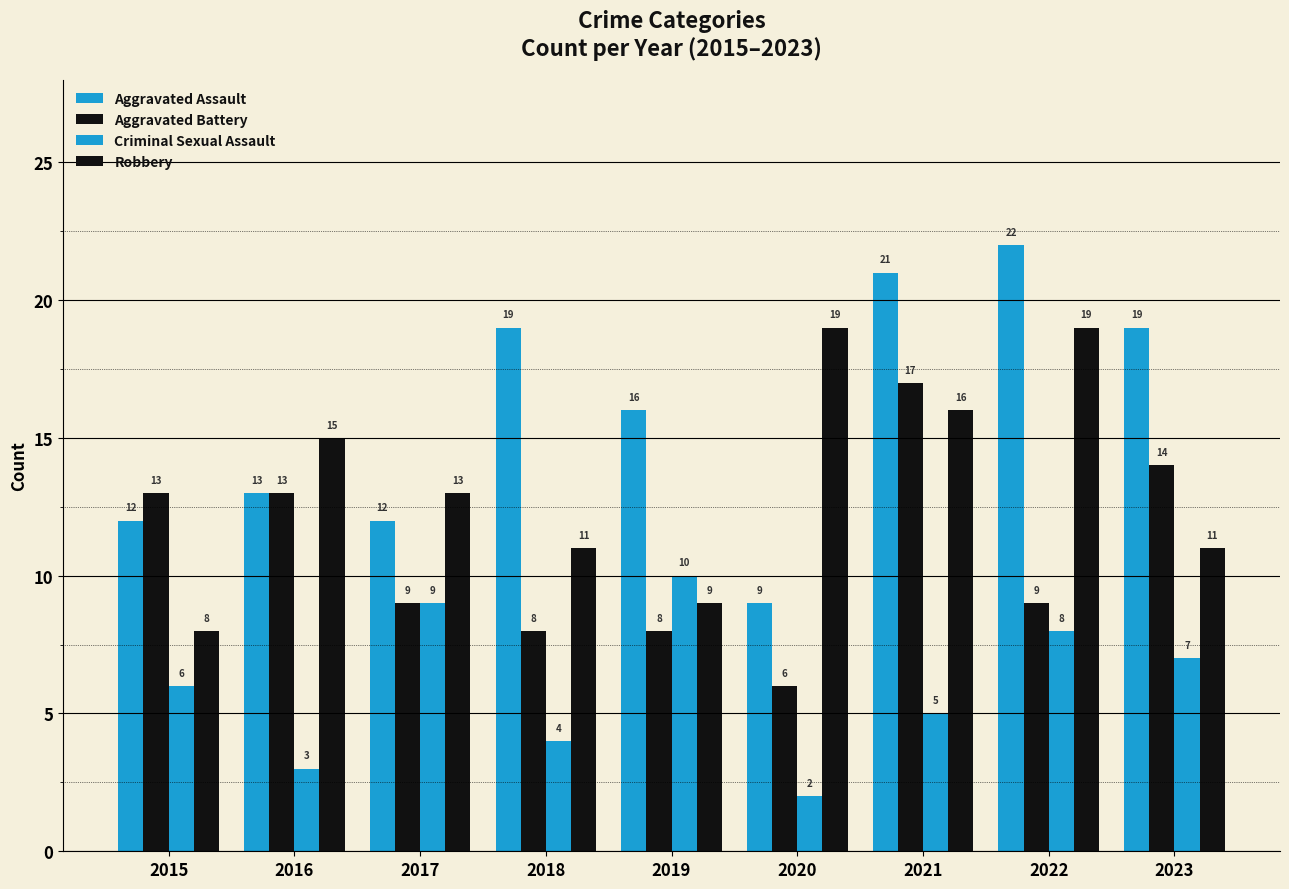

What is the sum of all Robbery values?

121